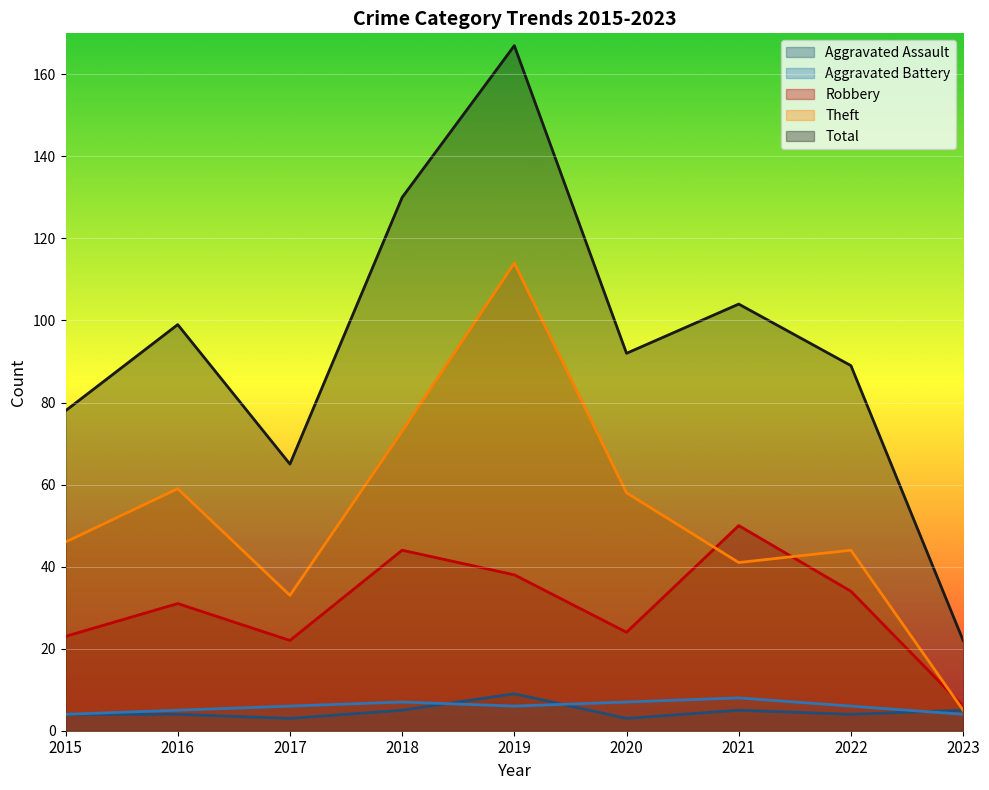

Is it true that Theft equals 183 at 2019?

False